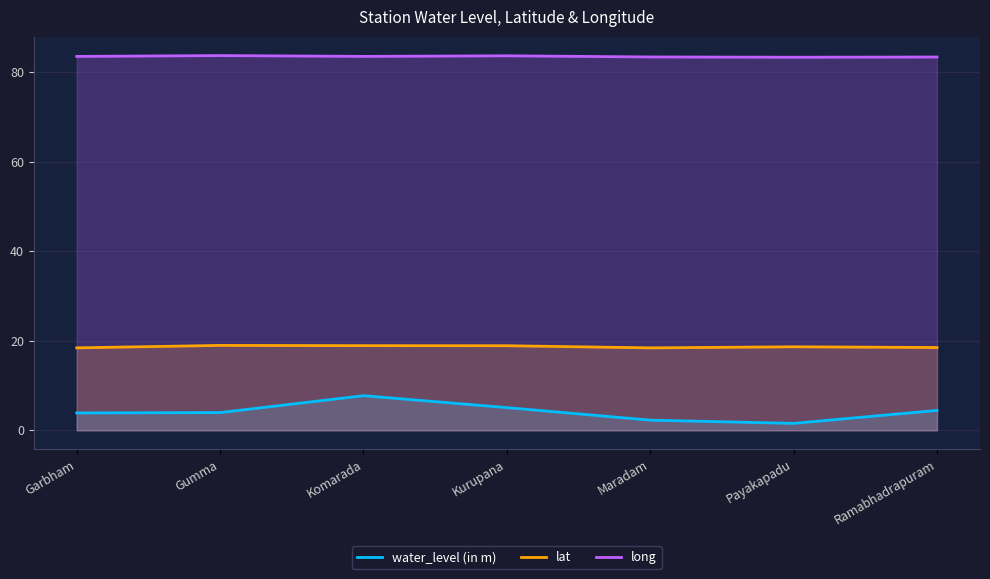

Reading right to left, transcribe all the data shown in this chart.

water_level (in m): Ramabhadrapuram=4.4	Payakapadu=1.6	Maradam=2.3	Kurupana=5.1	Komarada=7.7	Gumma=4.0	Garbham=3.9
lat: Ramabhadrapuram=18.5	Payakapadu=18.6	Maradam=18.4	Kurupana=18.9	Komarada=18.9	Gumma=19.0	Garbham=18.4
long: Ramabhadrapuram=83.3	Payakapadu=83.3	Maradam=83.3	Kurupana=83.6	Komarada=83.5	Gumma=83.6	Garbham=83.5